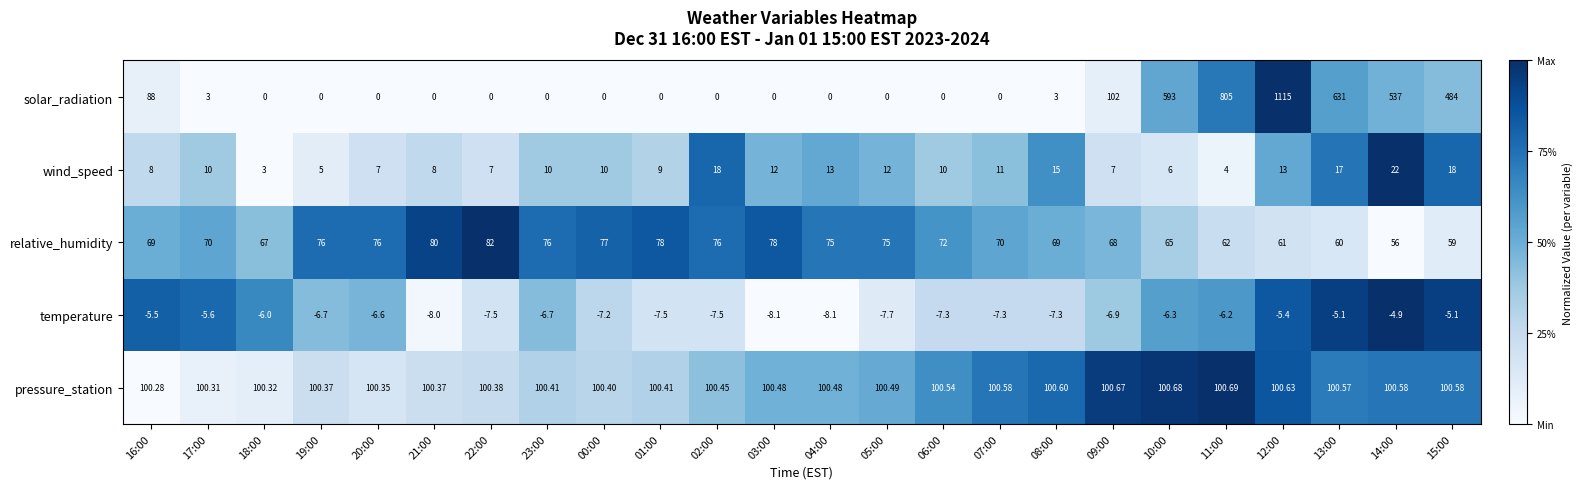

Which series has the widest spread of values?

solar_radiation